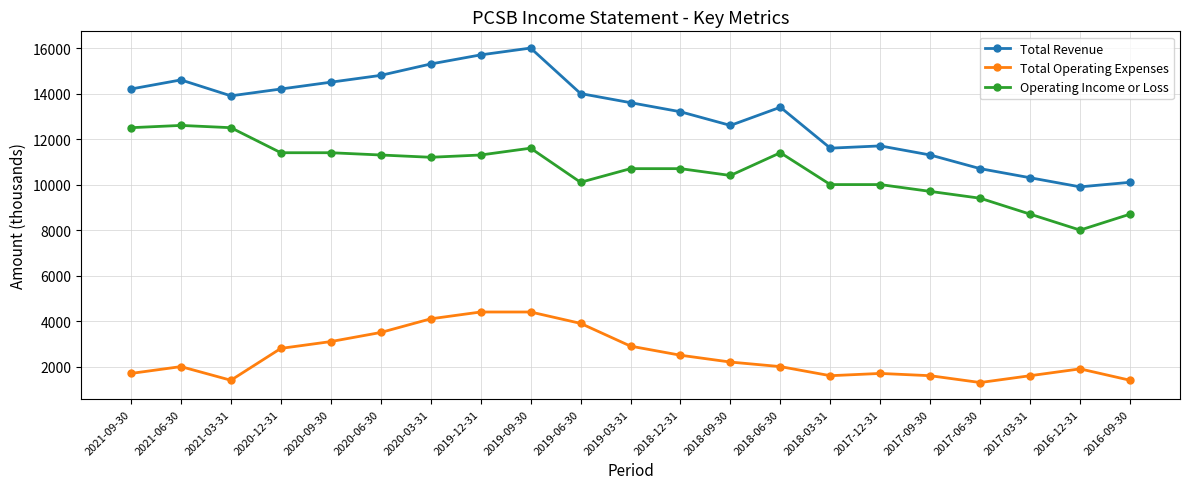

True or false: Operating Income or Loss and Total Operating Expenses cross at least once.

False